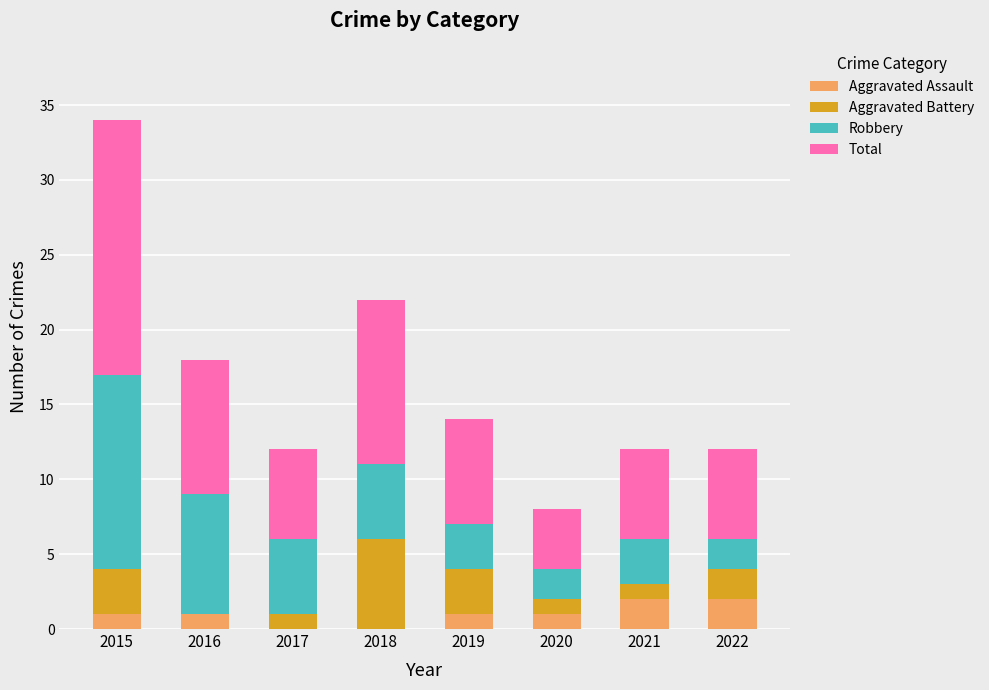

What is the total value across all series at 2017?

12